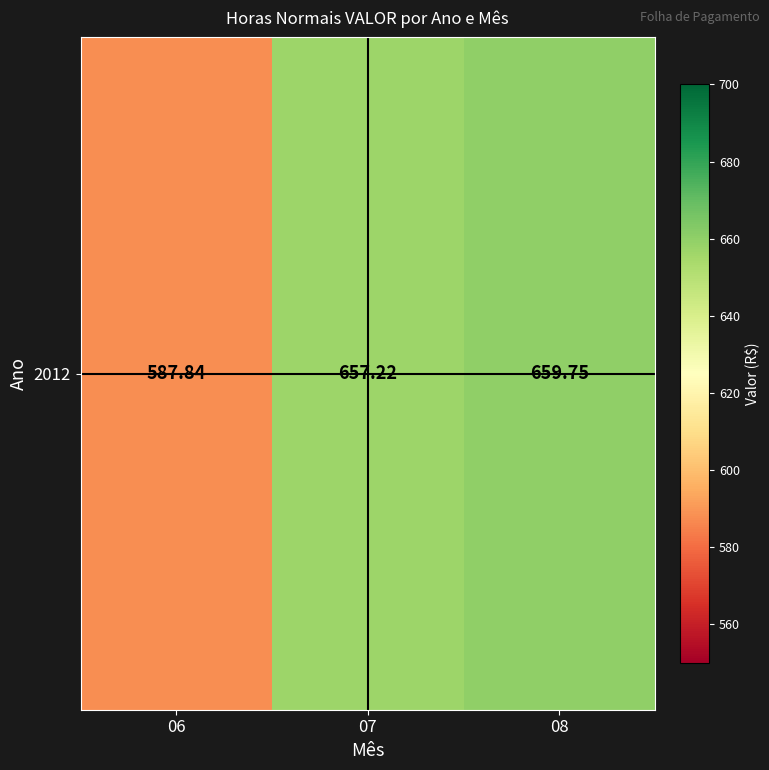

Reading left to right, what are all the values shown in this chart?

06=587.8	07=657.2	08=659.8